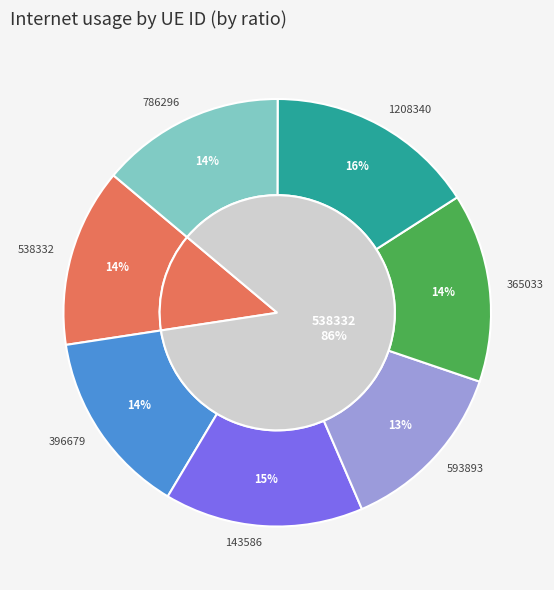

How many segments does this pie chart have?

7